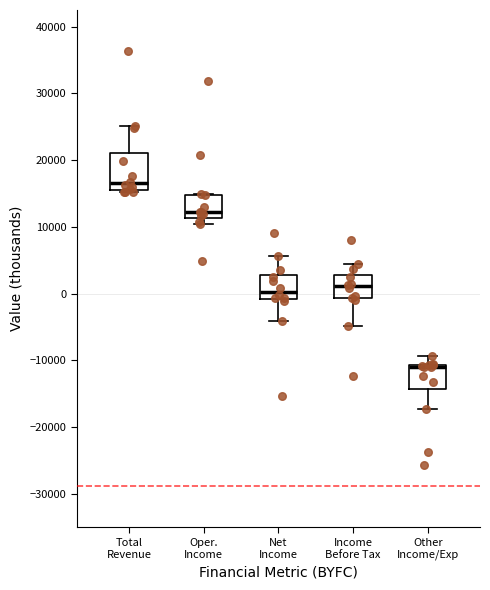

Reading left to right, read every box against the y-axis: the position of its median line, the range the box covers, and the ends of its whiskers. The values are not printed on the chart, so give them approximately, as read against the axis.

Total Revenue: median 17000, box 16000 to 21000, whiskers 15000 to 25000
Oper. Income: median 12000, box 11000 to 15000, whiskers 11000 (just below the box's lower edge) to 15000
Net Income: median 0, box -1000 to 3000, whiskers -4000 to 6000
Income Before Tax: median 1000, box -1000 to 3000, whiskers -5000 to 5000
Other Income/Exp: median -11000 (drawn on the box's upper edge), box -14000 to -11000, whiskers -17000 to -9000